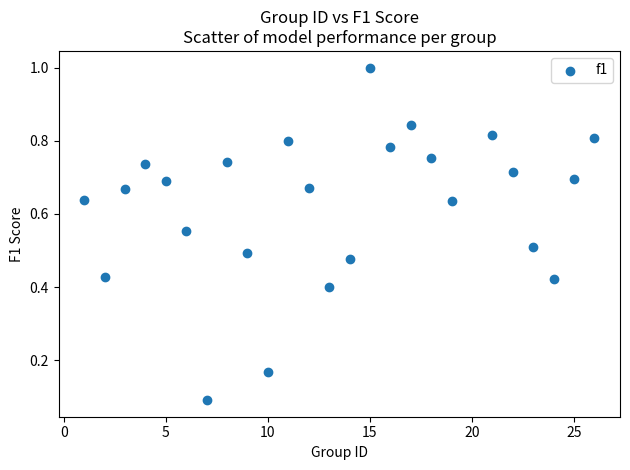

What is the range of Y values (max minus min)?

0.9